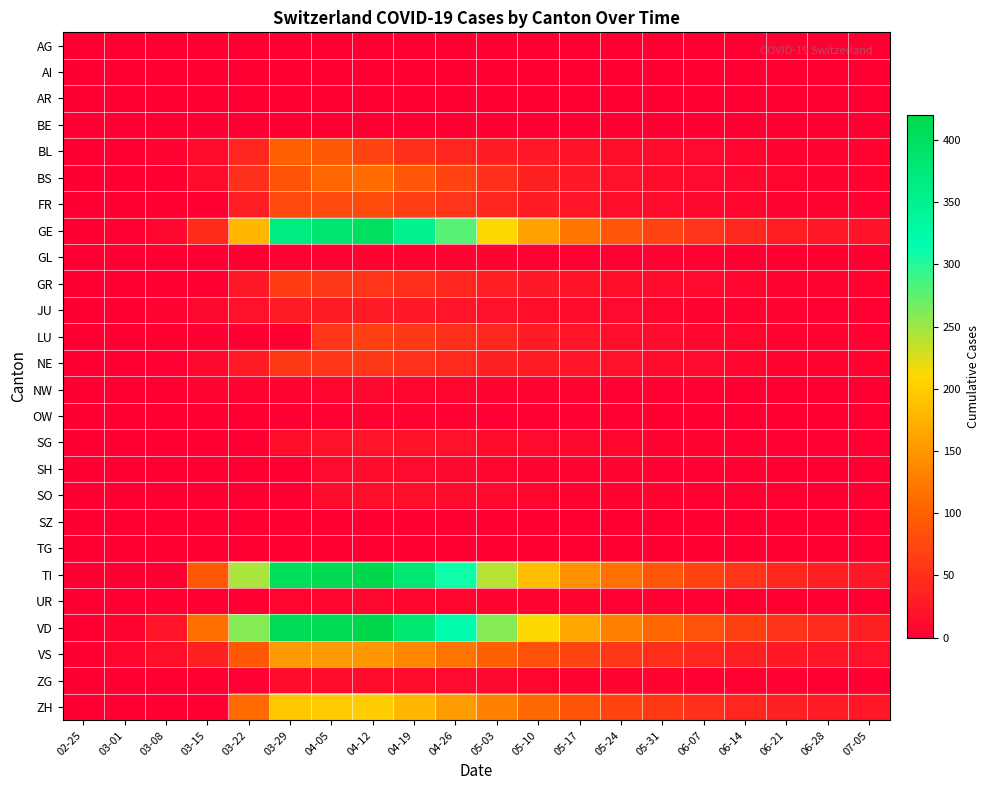

Reading right to left, list all the values displayed in this chart.

AG: 07-05=0	06-28=0	06-21=0	06-14=0	06-07=0	05-31=0	05-24=0	05-17=0	05-10=0	05-03=0	04-26=0	04-19=0	04-12=0	04-05=0	03-29=0	03-22=0	03-15=0	03-08=0	03-01=0	02-25=0
AI: 07-05=0	06-28=0	06-21=0	06-14=0	06-07=0	05-31=0	05-24=0	05-17=0	05-10=0	05-03=0	04-26=0	04-19=0	04-12=0	04-05=0	03-29=0	03-22=0	03-15=0	03-08=0	03-01=0	02-25=0
AR: 07-05=0	06-28=0	06-21=0	06-14=0	06-07=0	05-31=0	05-24=0	05-17=0	05-10=0	05-03=0	04-26=0	04-19=0	04-12=0	04-05=0	03-29=0	03-22=0	03-15=0	03-08=0	03-01=0	02-25=0
BE: 07-05=0	06-28=0	06-21=0	06-14=0	06-07=0	05-31=0	05-24=0	05-17=0	05-10=0	05-03=0	04-26=0	04-19=0	04-12=0	04-05=0	03-29=0	03-22=0	03-15=0	03-08=0	03-01=0	02-25=0
BL: 07-05=4	06-28=5	06-21=6	06-14=8	06-07=10	05-31=12	05-24=15	05-17=20	05-10=25	05-03=30	04-26=40	04-19=50	04-12=70	04-05=91	03-29=99	03-22=40	03-15=12	03-08=4	03-01=1	02-25=0
BS: 07-05=4	06-28=5	06-21=7	06-14=9	06-07=11	05-31=14	05-24=18	05-17=25	05-10=35	05-03=50	04-26=70	04-19=90	04-12=110	04-05=105	03-29=87	03-22=50	03-15=13	03-08=1	03-01=1	02-25=0
FR: 07-05=3	06-28=4	06-21=5	06-14=7	06-07=9	05-31=12	05-24=16	05-17=22	05-10=30	05-03=40	04-26=55	04-19=65	04-12=80	04-05=77	03-29=76	03-22=32	03-15=0	03-08=0	03-01=0	02-25=0
GE: 07-05=20	06-28=25	06-21=32	06-14=42	06-07=55	05-31=70	05-24=90	05-17=120	05-10=160	05-03=210	04-26=280	04-19=350	04-12=400	04-05=382	03-29=365	03-22=179	03-15=46	03-08=9	03-01=3	02-25=0
GL: 07-05=1	06-28=1	06-21=1	06-14=1	06-07=2	05-31=2	05-24=2	05-17=3	05-10=3	05-03=4	04-26=5	04-19=5	04-12=5	04-05=3	03-29=2	03-22=0	03-15=0	03-08=0	03-01=0	02-25=0
GR: 07-05=4	06-28=5	06-21=6	06-14=8	06-07=10	05-31=13	05-24=16	05-17=20	05-10=26	05-03=32	04-26=40	04-19=48	04-12=55	04-05=58	03-29=63	03-22=27	03-15=0	03-08=0	03-01=0	02-25=0
JU: 07-05=3	06-28=3	06-21=4	06-14=5	06-07=6	05-31=8	05-24=10	05-17=12	05-10=15	05-03=18	04-26=22	04-19=25	04-12=28	04-05=29	03-29=28	03-22=18	03-15=9	03-08=5	03-01=1	02-25=0
LU: 07-05=3	06-28=4	06-21=5	06-14=7	06-07=9	05-31=12	05-24=16	05-17=22	05-10=30	05-03=40	04-26=50	04-19=60	04-12=66	04-05=57	03-29=0	03-22=0	03-15=0	03-08=0	03-01=0	02-25=0
NE: 07-05=4	06-28=5	06-21=6	06-14=8	06-07=10	05-31=13	05-24=17	05-17=22	05-10=28	05-03=35	04-26=44	04-19=52	04-12=58	04-05=57	03-29=60	03-22=28	03-15=9	03-08=3	03-01=0	02-25=0
NW: 07-05=1	06-28=1	06-21=1	06-14=1	06-07=2	05-31=2	05-24=3	05-17=4	05-10=5	05-03=6	04-26=7	04-19=8	04-12=9	04-05=8	03-29=4	03-22=5	03-15=6	03-08=0	03-01=0	02-25=0
OW: 07-05=1	06-28=1	06-21=1	06-14=1	06-07=1	05-31=1	05-24=2	05-17=2	05-10=2	05-03=3	04-26=3	04-19=4	04-12=4	04-05=3	03-29=0	03-22=0	03-15=0	03-08=0	03-01=0	02-25=0
SG: 07-05=2	06-28=2	06-21=2	06-14=3	06-07=4	05-31=5	05-24=7	05-17=9	05-10=11	05-03=14	04-26=17	04-19=20	04-12=22	04-05=19	03-29=15	03-22=0	03-15=0	03-08=0	03-01=0	02-25=0
SH: 07-05=1	06-28=1	06-21=1	06-14=2	06-07=2	05-31=3	05-24=4	05-17=5	05-10=6	05-03=7	04-26=9	04-19=11	04-12=12	04-05=10	03-29=0	03-22=0	03-15=0	03-08=0	03-01=0	02-25=0
SO: 07-05=1	06-28=1	06-21=2	06-14=2	06-07=3	05-31=4	05-24=5	05-17=6	05-10=8	05-03=10	04-26=12	04-19=15	04-12=16	04-05=14	03-29=0	03-22=0	03-15=0	03-08=0	03-01=0	02-25=0
SZ: 07-05=0	06-28=0	06-21=0	06-14=0	06-07=0	05-31=0	05-24=0	05-17=0	05-10=0	05-03=0	04-26=0	04-19=0	04-12=0	04-05=0	03-29=0	03-22=0	03-15=0	03-08=0	03-01=0	02-25=0
TG: 07-05=0	06-28=0	06-21=0	06-14=0	06-07=0	05-31=0	05-24=0	05-17=0	05-10=0	05-03=0	04-26=0	04-19=0	04-12=0	04-05=0	03-29=0	03-22=0	03-15=0	03-08=0	03-01=0	02-25=0
TI: 07-05=26	06-28=33	06-21=42	06-14=55	06-07=70	05-31=90	05-24=115	05-17=145	05-10=185	05-03=240	04-26=310	04-19=380	04-12=420	04-05=415	03-29=402	03-22=246	03-15=92	03-08=0	03-01=0	02-25=0
UR: 07-05=1	06-28=1	06-21=1	06-14=1	06-07=2	05-31=2	05-24=3	05-17=4	05-10=5	05-03=6	04-26=7	04-19=8	04-12=9	04-05=7	03-29=7	03-22=1	03-15=0	03-08=0	03-01=0	02-25=0
VD: 07-05=35	06-28=43	06-21=54	06-14=68	06-07=85	05-31=105	05-24=130	05-17=165	05-10=210	05-03=260	04-26=320	04-19=380	04-12=420	04-05=411	03-29=410	03-22=260	03-15=114	03-08=22	03-01=4	02-25=0
VS: 07-05=18	06-28=22	06-21=27	06-14=33	06-07=40	05-31=48	05-24=58	05-17=70	05-10=85	05-03=100	04-26=118	04-19=135	04-12=150	04-05=154	03-29=153	03-22=92	03-15=36	03-08=16	03-01=7	02-25=0
ZG: 07-05=1	06-28=1	06-21=2	06-14=2	06-07=3	05-31=4	05-24=5	05-17=6	05-10=7	05-03=9	04-26=11	04-19=13	04-12=14	04-05=13	03-29=12	03-22=3	03-15=0	03-08=1	03-01=0	02-25=0
ZH: 07-05=23	06-28=28	06-21=34	06-14=41	06-07=50	05-31=60	05-24=72	05-17=88	05-10=108	05-03=130	04-26=155	04-19=180	04-12=200	04-05=197	03-29=194	03-22=110	03-15=0	03-08=0	03-01=0	02-25=0